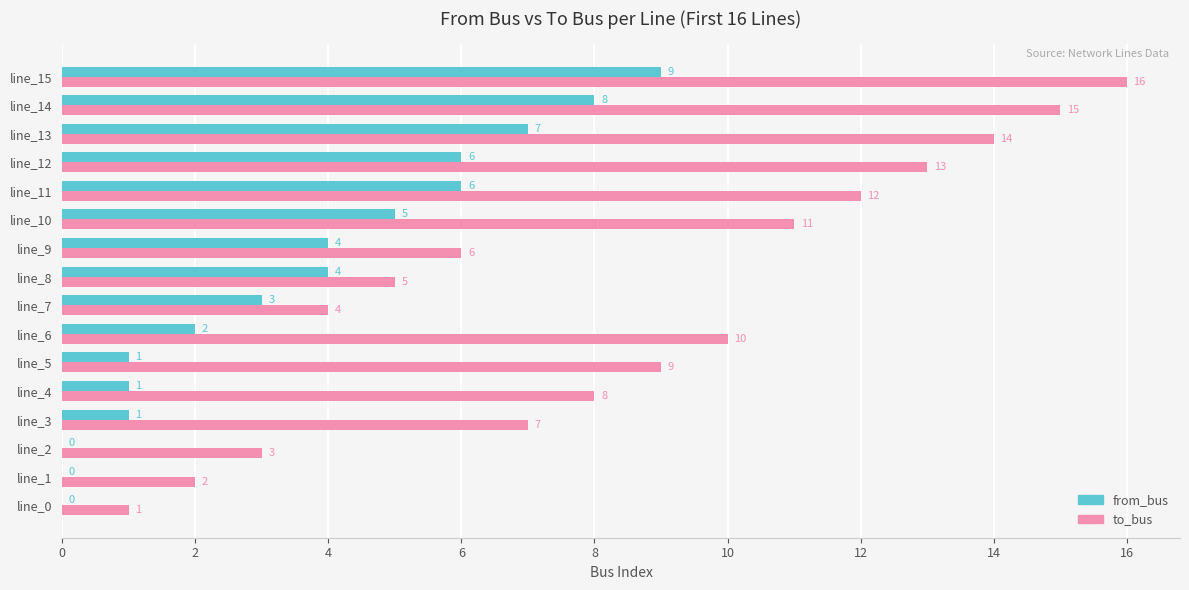

At which category is the sum across all series the highest?

line_15